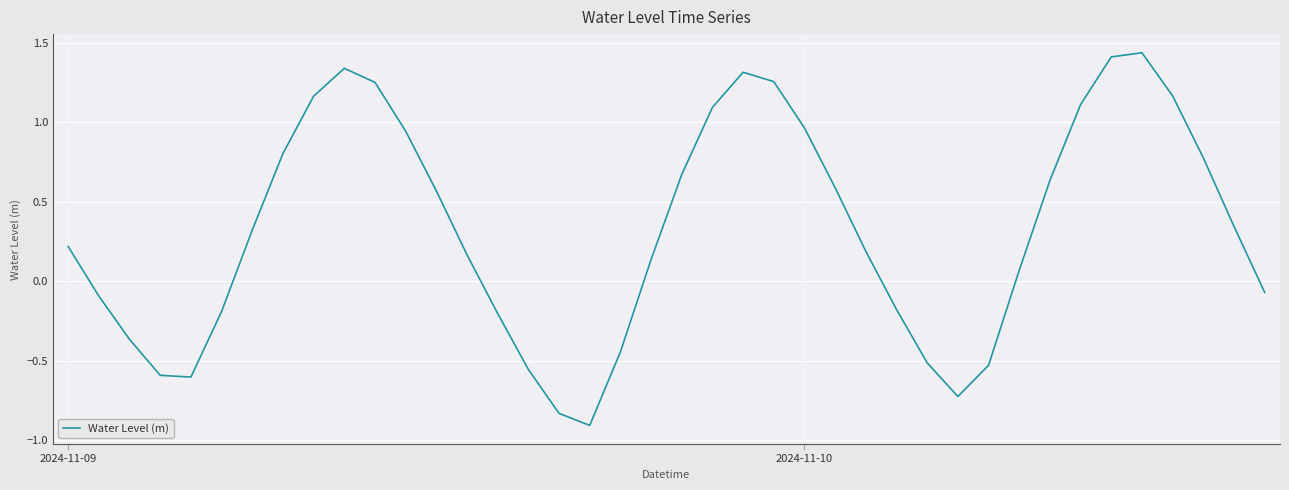

What is the difference between the maximum and minimum values?

2.3